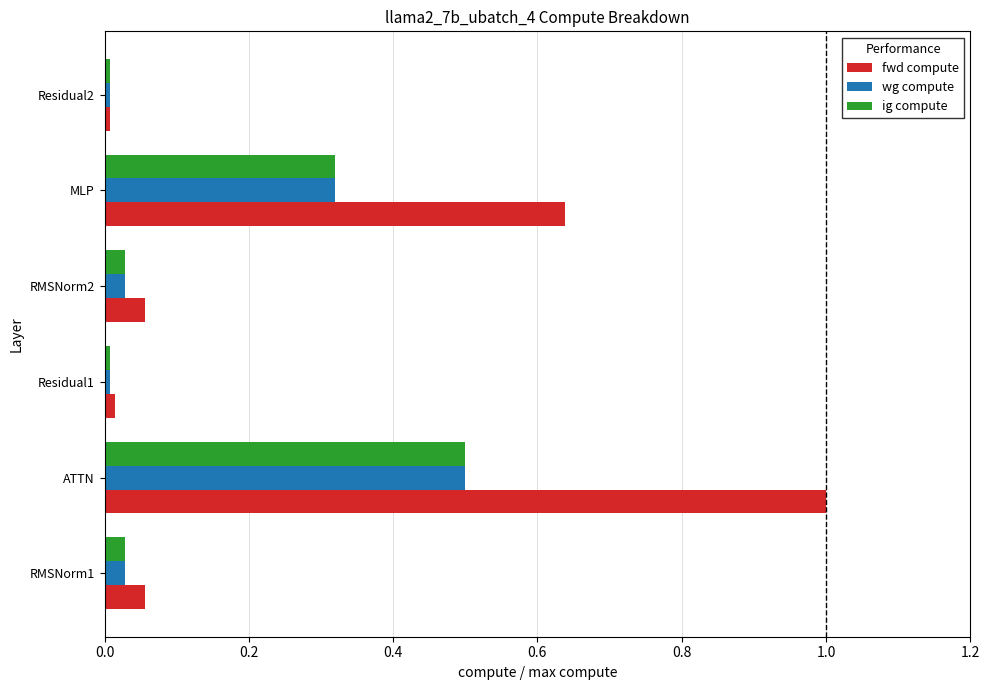

The value of ig compute at Residual2 is 0.0. True or false?

True